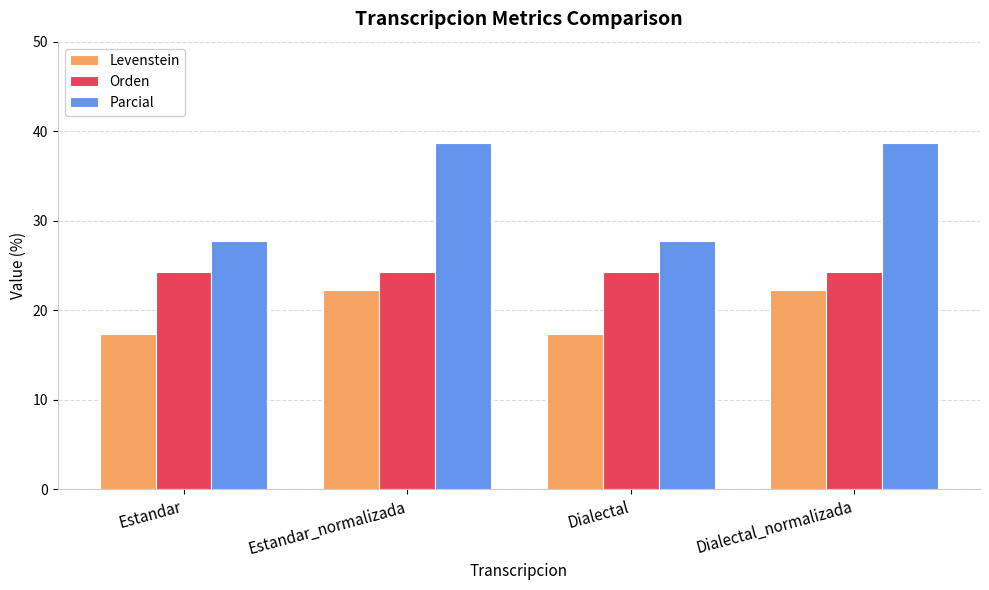

What is the spread (max minus min) of values at Dialectal_normalizada?

16.5